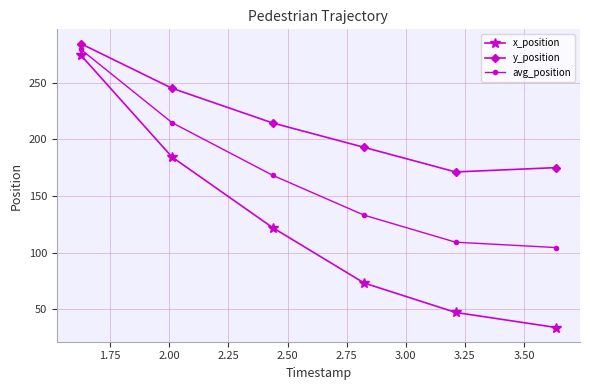

What is the sum of all avg_position values?

1008.9